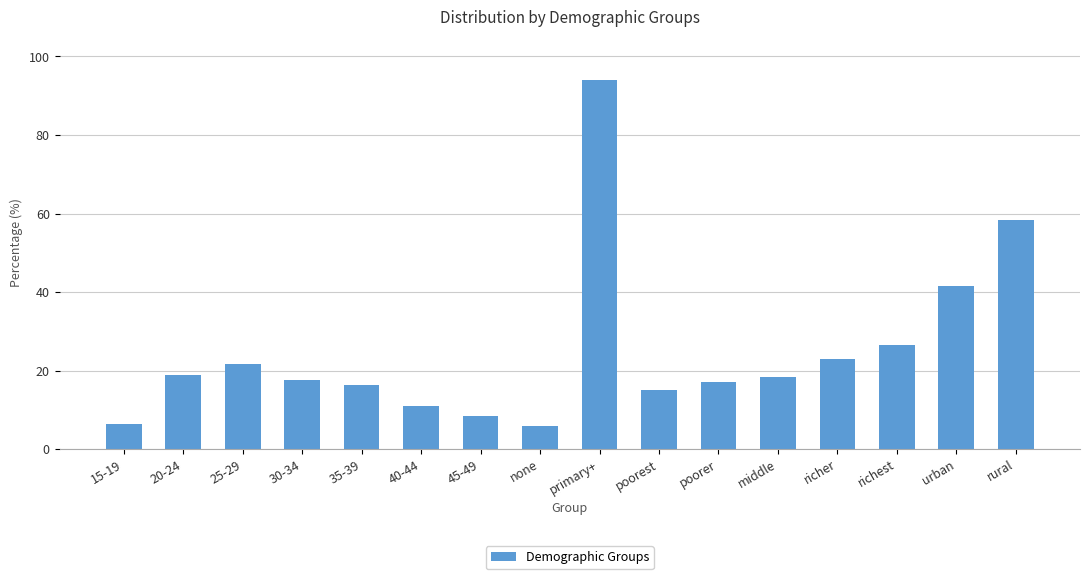

True or false: the data shows 94.1 at primary+.

True